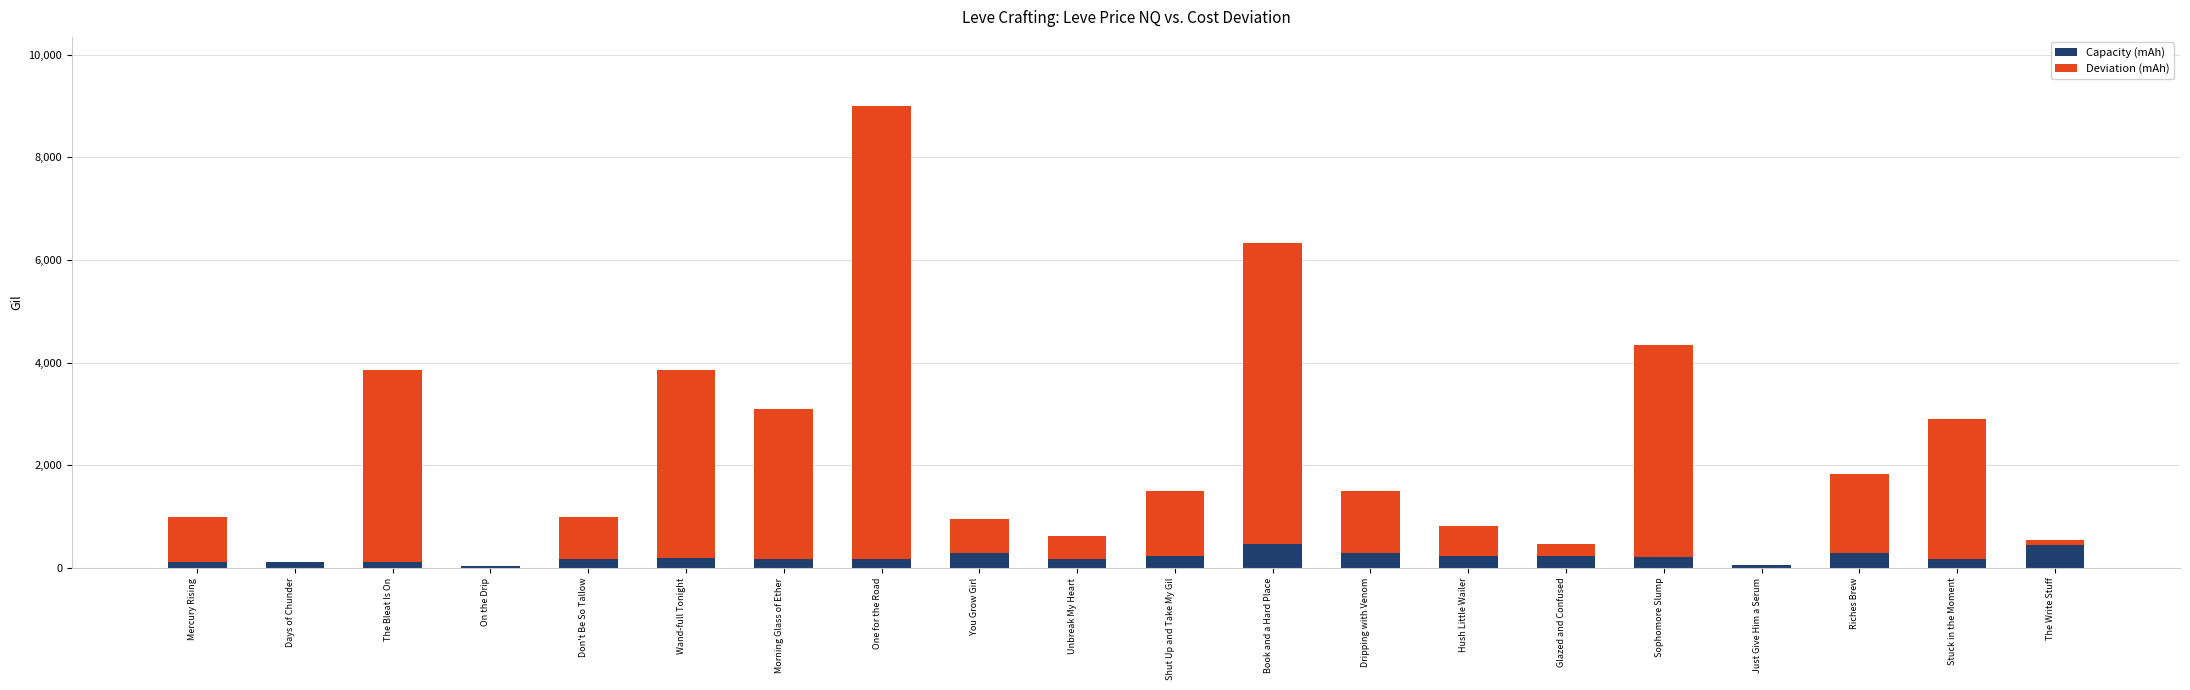

Are the bars horizontal?

No